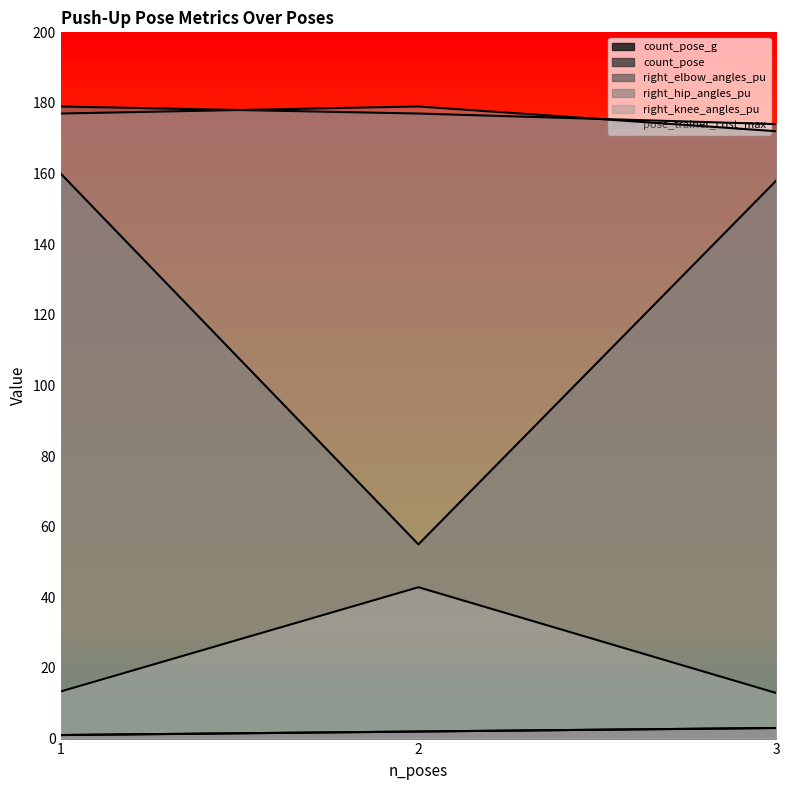

What is the average value of the count_pose series?

2.0